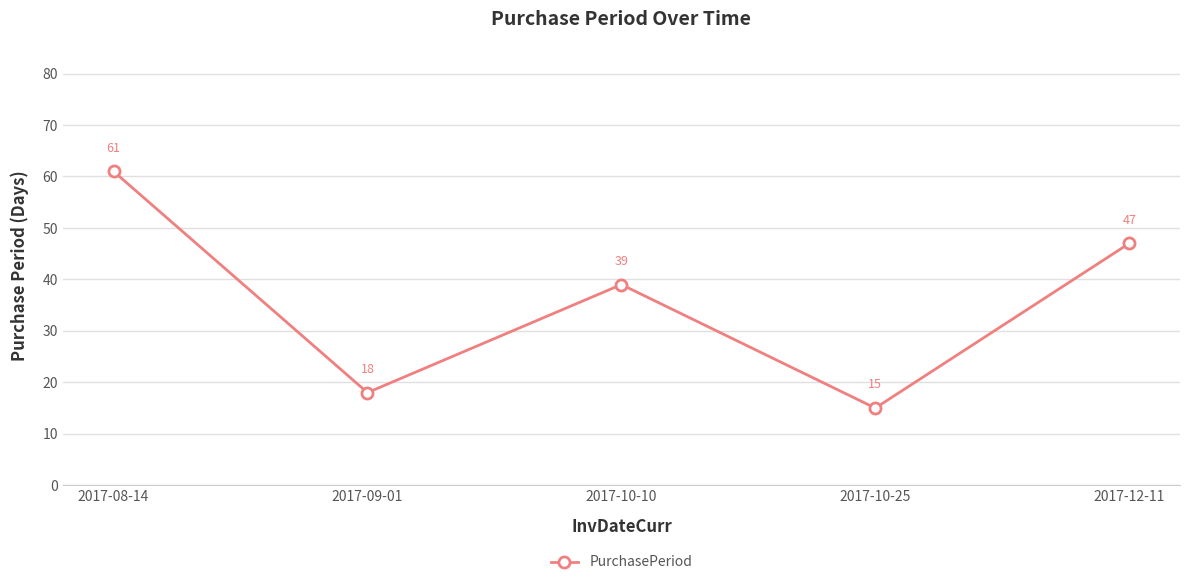

At which label is the value closest to 38?

2017-10-10